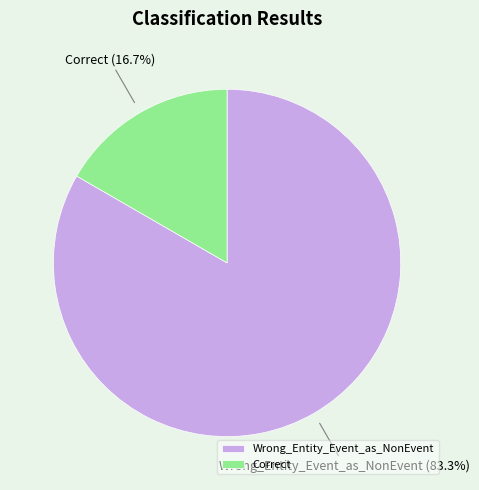

What is the smallest slice in the pie chart?

Correct